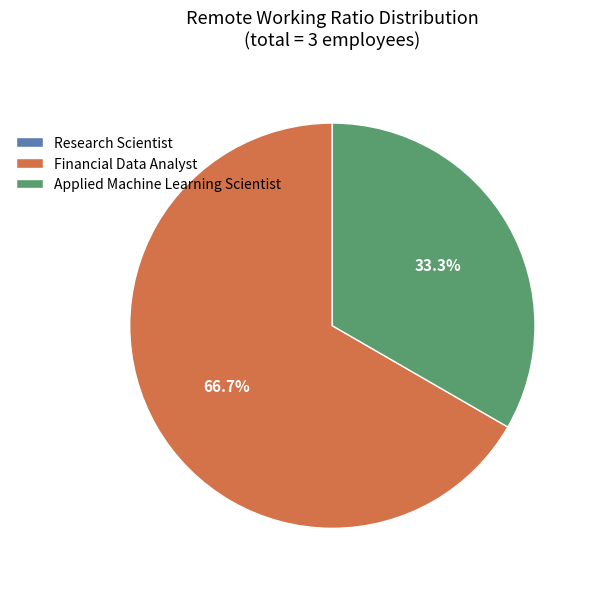

Which category accounts for the majority?

Financial Data Analyst